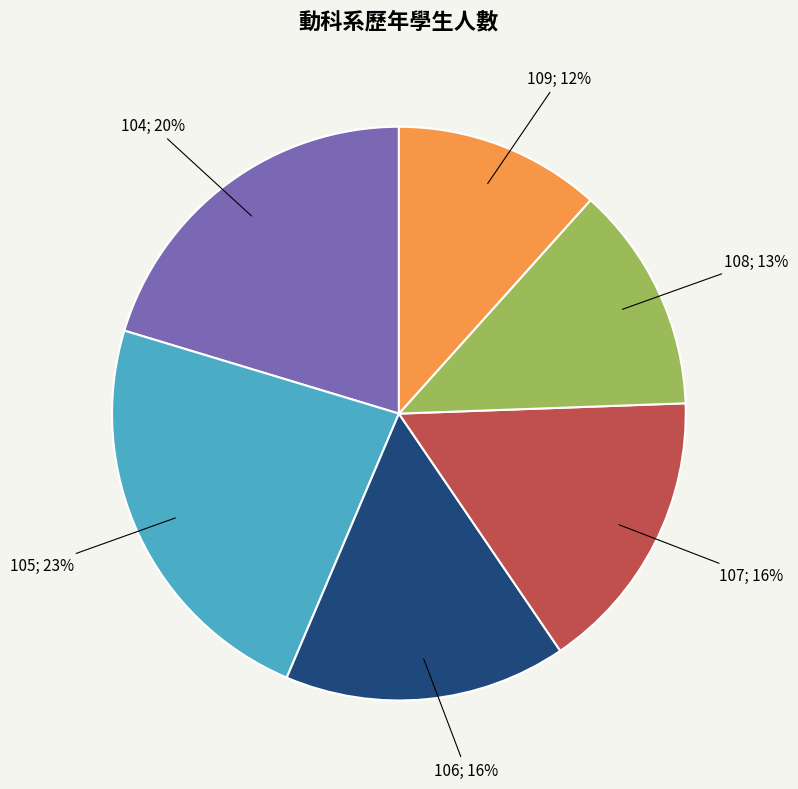

How many slices are in this pie chart?

6